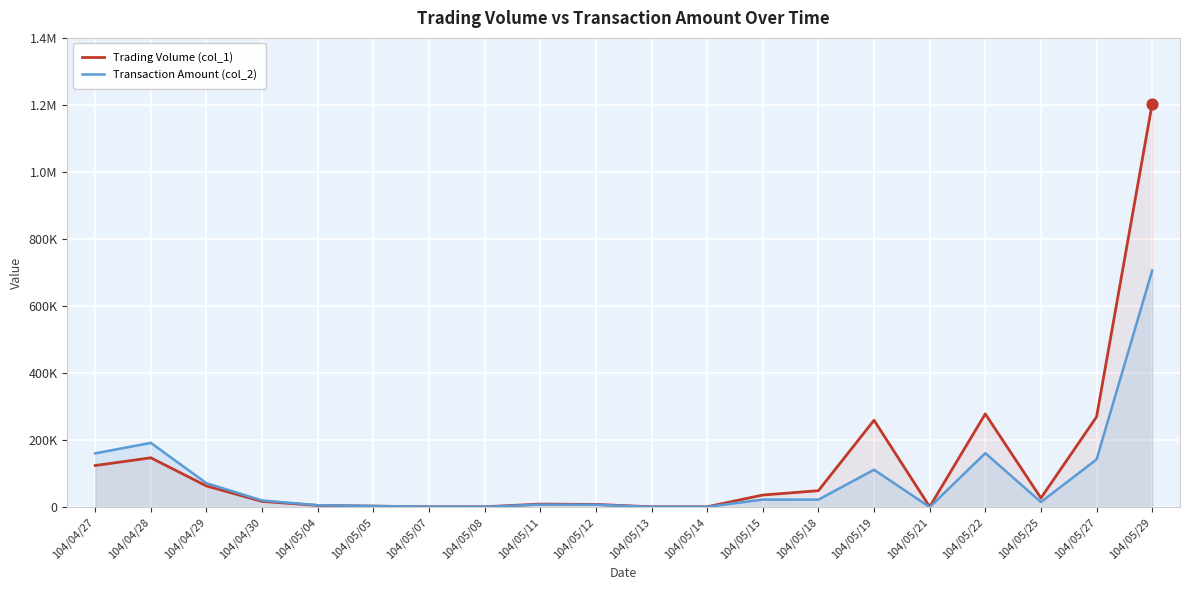

At which category is the sum across all series the highest?

104/05/29